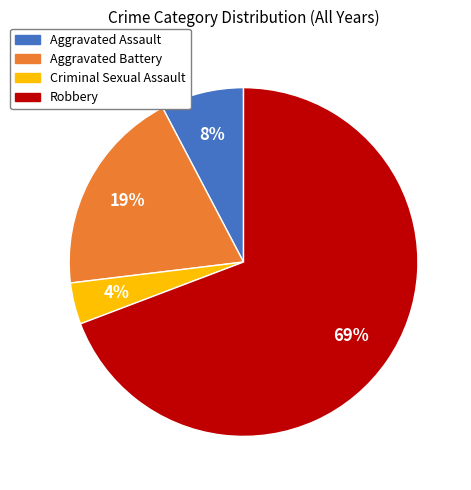

Between Robbery and Aggravated Battery, which is larger?

Robbery